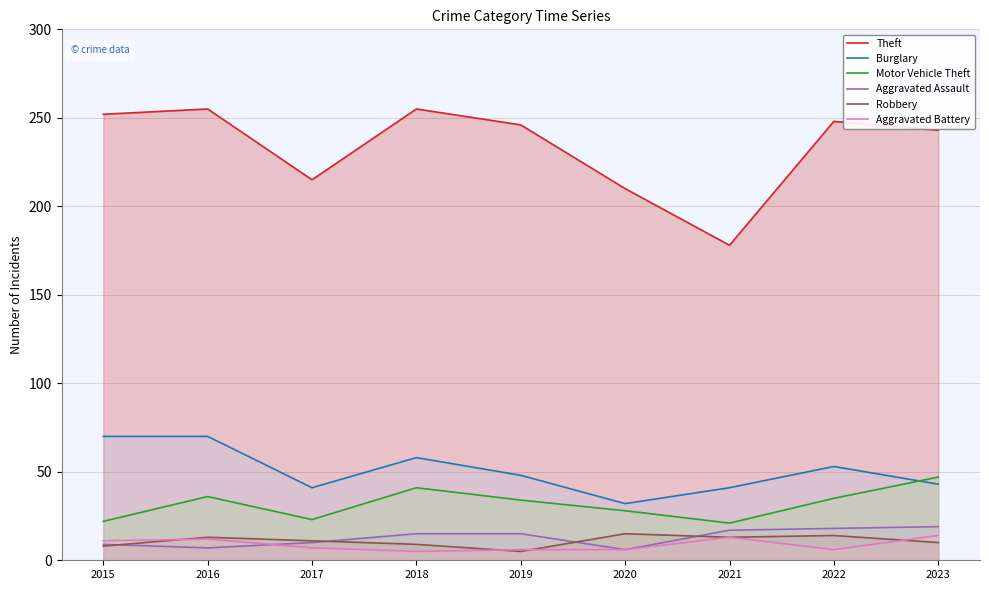

Rank the series by their maximum value, from lowest to highest.

Aggravated Battery, Robbery, Aggravated Assault, Motor Vehicle Theft, Burglary, Theft